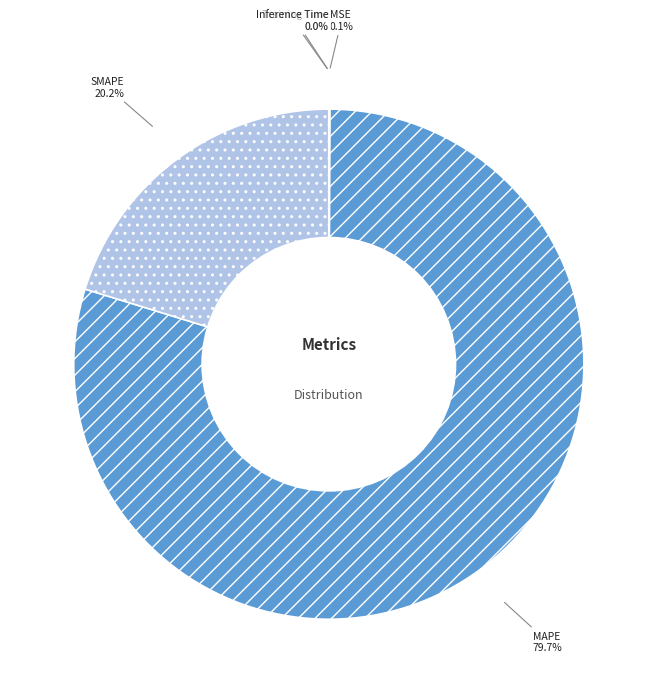

Which category accounts for the majority?

MAPE